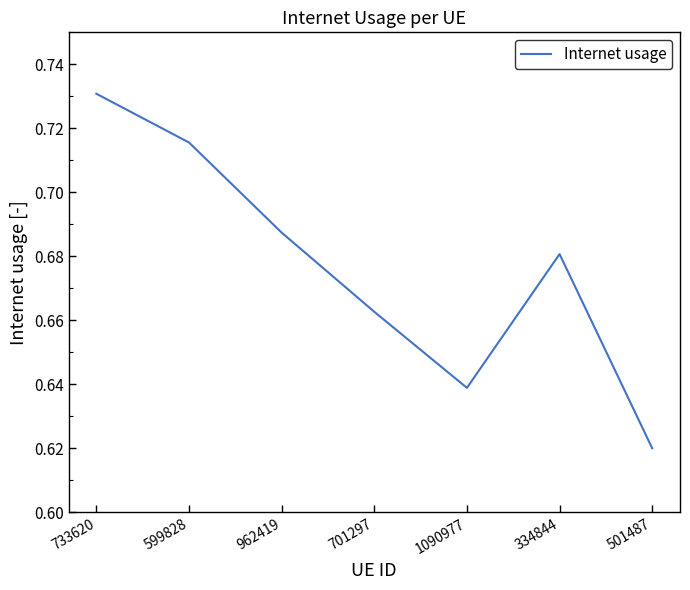

How many values are between 0 and 1?

7